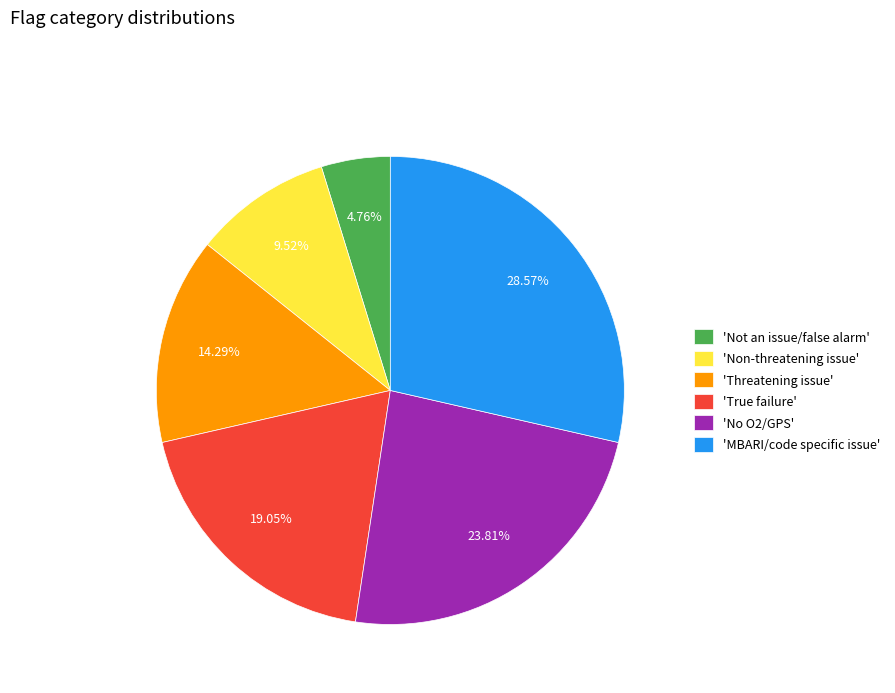

Is there a majority slice in this chart?

No